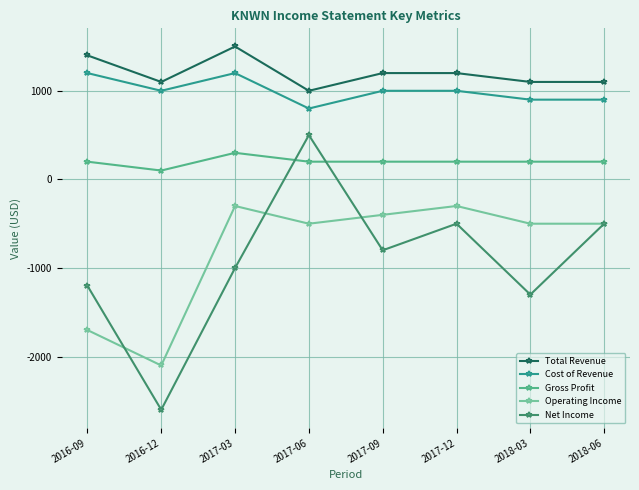

Which series has the largest total across all categories?

Total Revenue